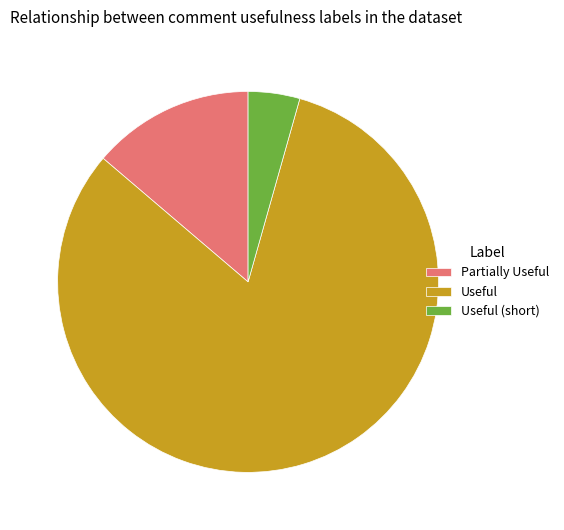

Combined, do Partially Useful and Useful (short) account for over 50%?

No